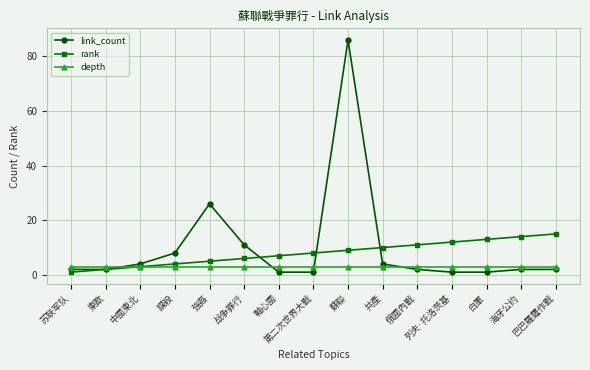

What is the greatest value displayed?

86